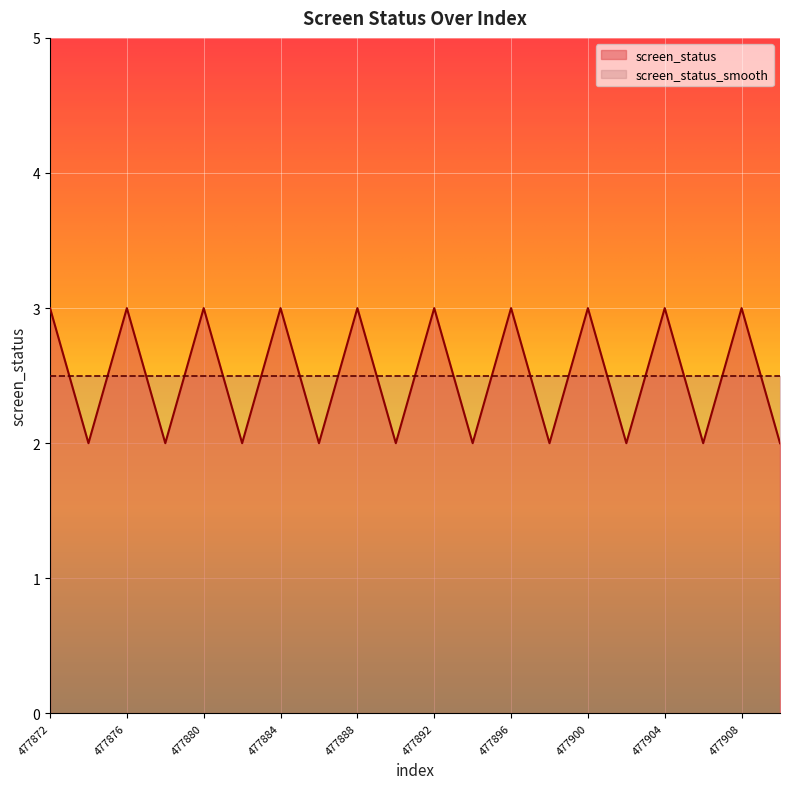

Does the chart display data point markers on the line(s)?

No